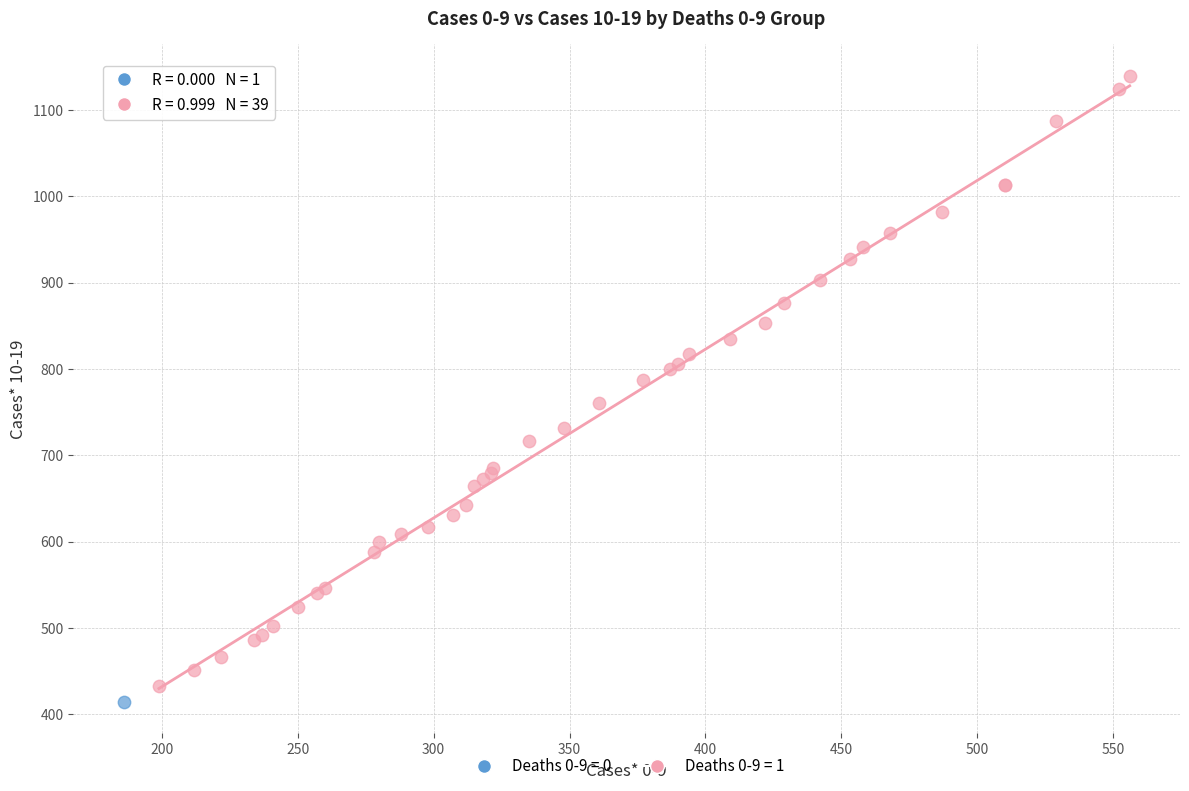

What are all the series names shown in the legend?

Deaths 0-9 = 0, Deaths 0-9 = 1